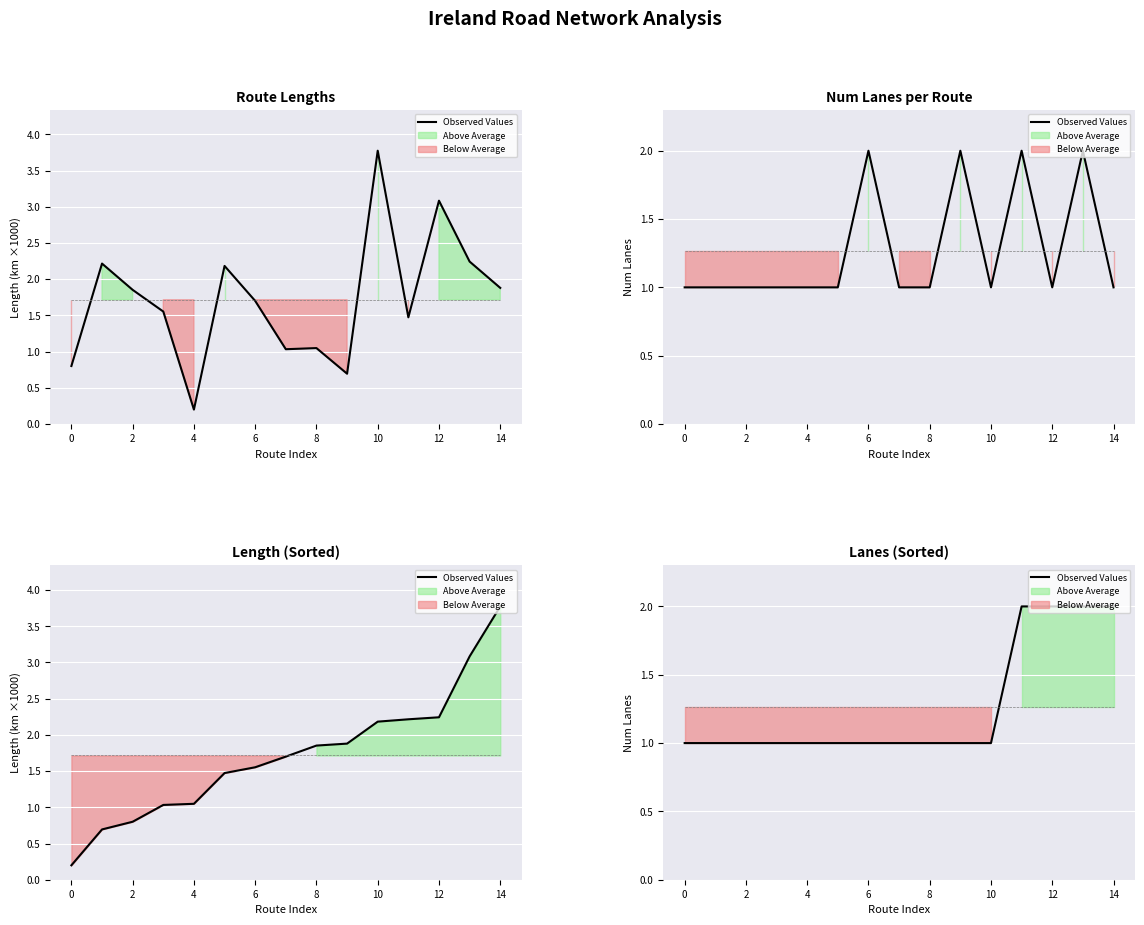

The value at 12 is 1. True or false?

True